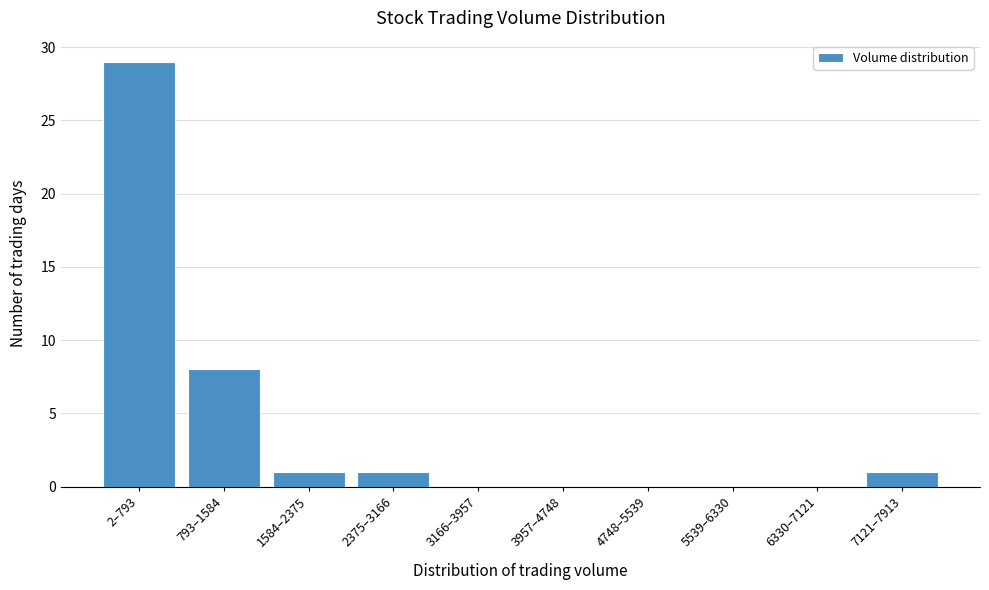

Reading left to right, list all the values displayed in this chart.

2–793=29	793–1584=8	1584–2375=1	2375–3166=1	3166–3957=0	3957–4748=0	4748–5539=0	5539–6330=0	6330–7121=0	7121–7913=1